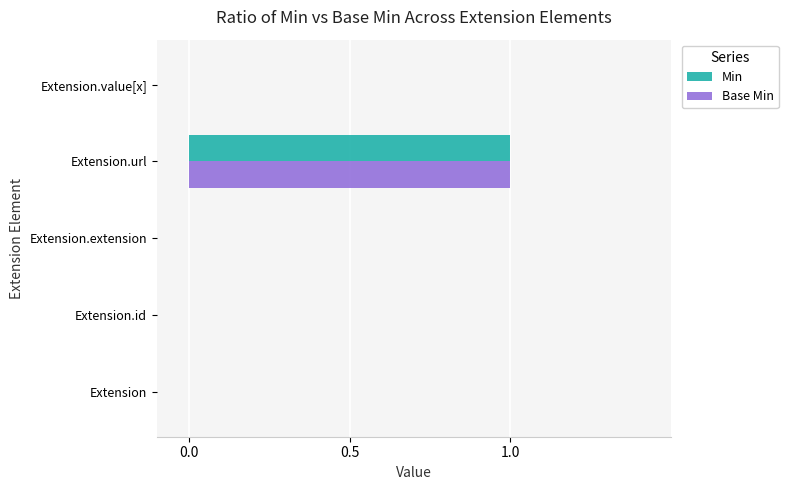

Is it true that Base Min equals 0 at Extension.value[x]?

True